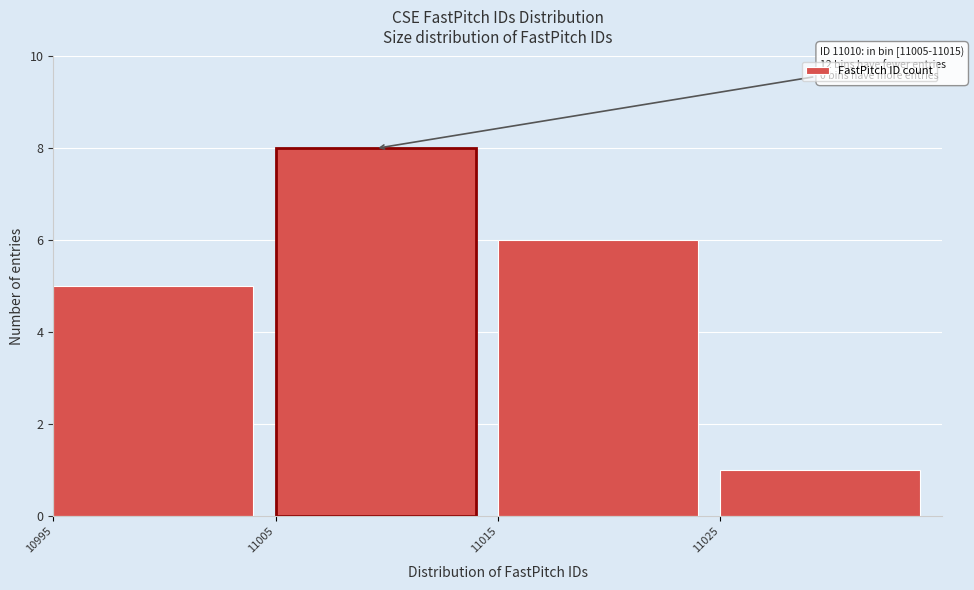

Over which range of the x-axis is the bar tallest?

11005 to 11015